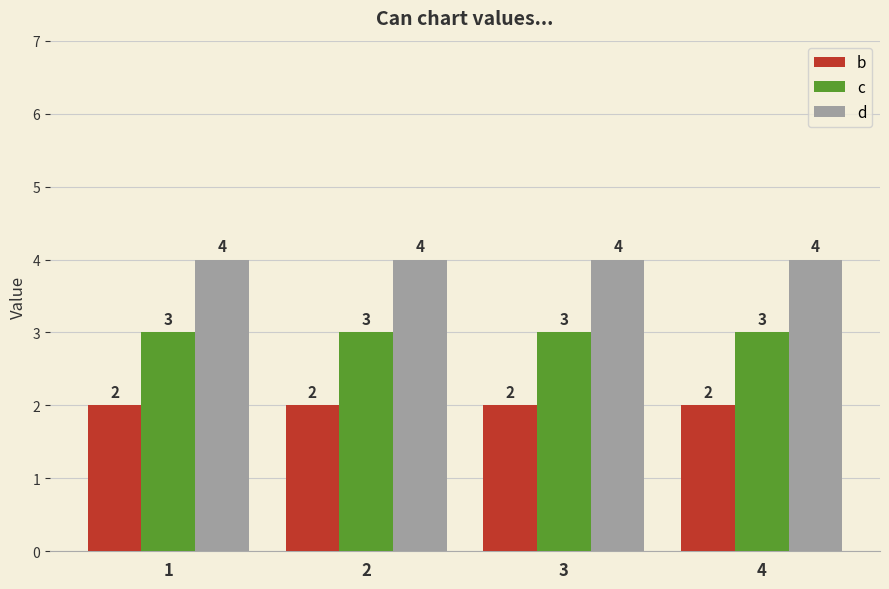

Rank the series by their maximum value, from lowest to highest.

b, c, d